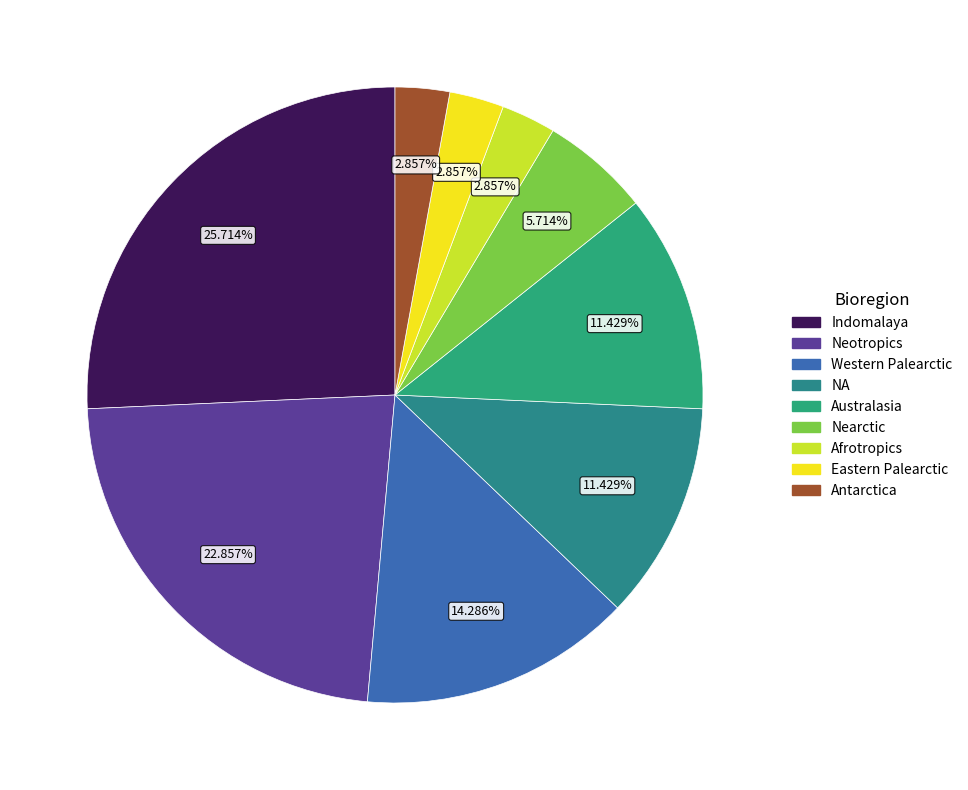

To the nearest percent, what is the combined percentage of Antarctica and Indomalaya?

29%